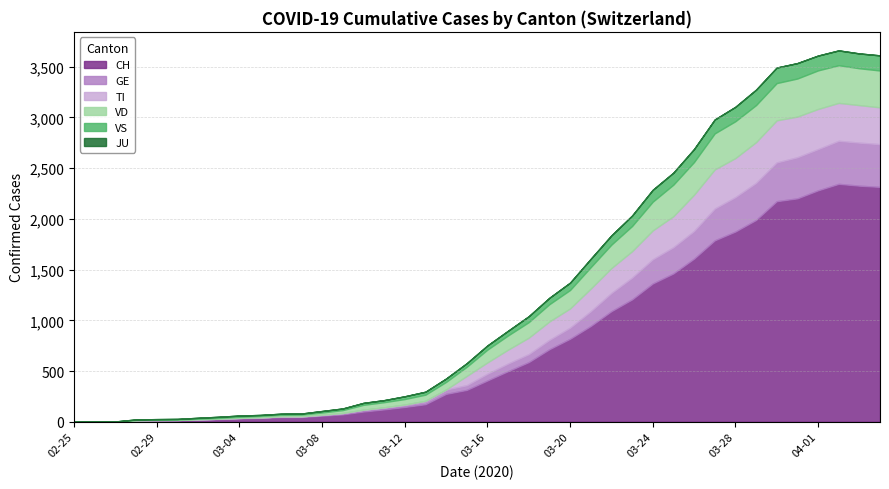

Rank the series by their maximum value, from highest to lowest.

CH, GE, TI, VD, VS, JU